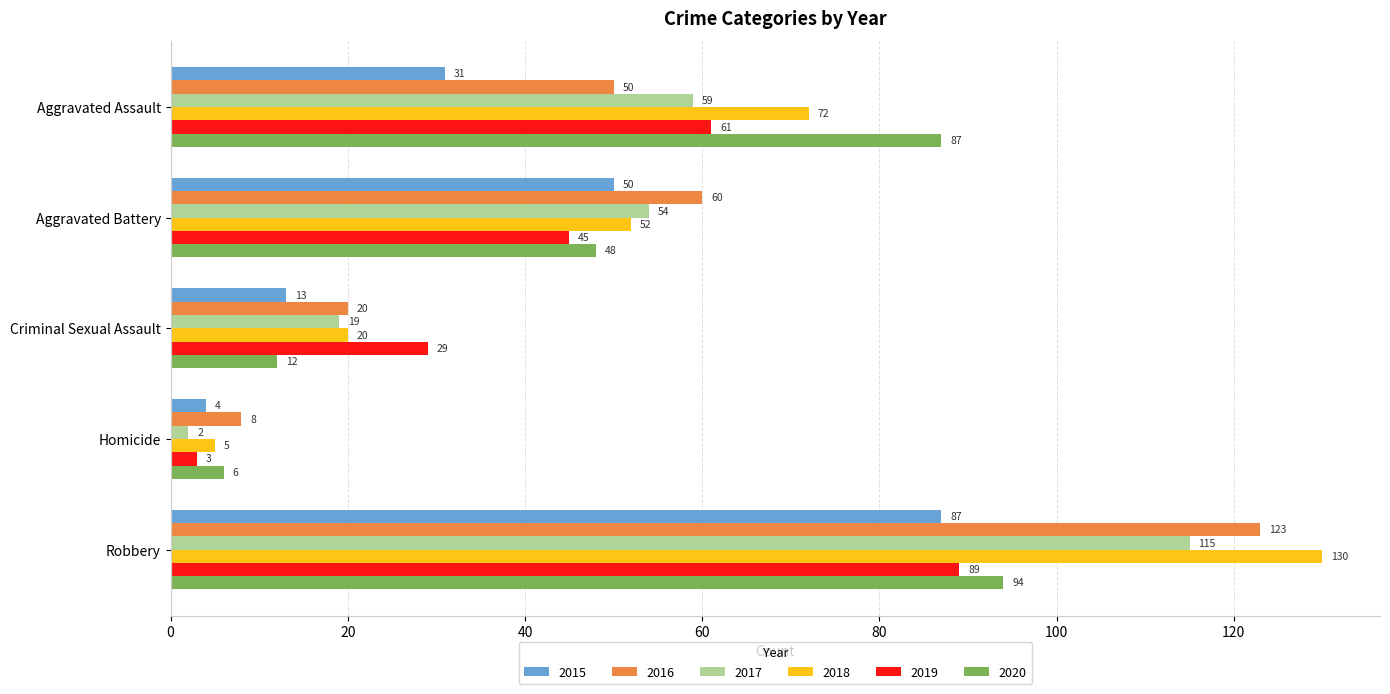

At which label is 2017 closest to 58?

Aggravated Assault